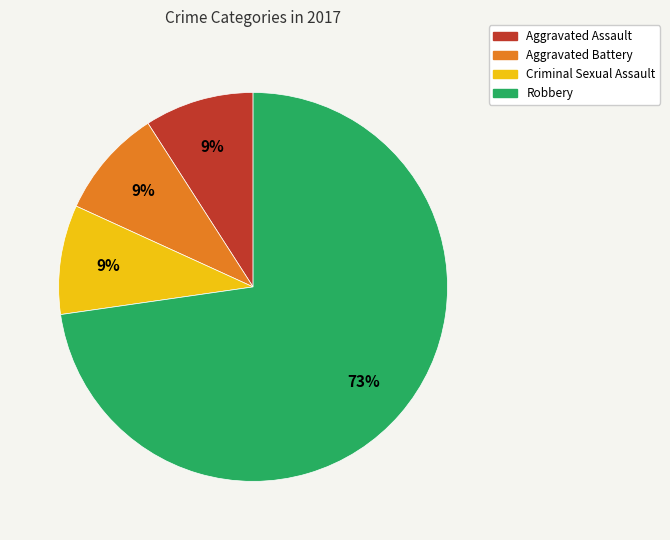

To the nearest percent, what portion does Robbery represent?

73%